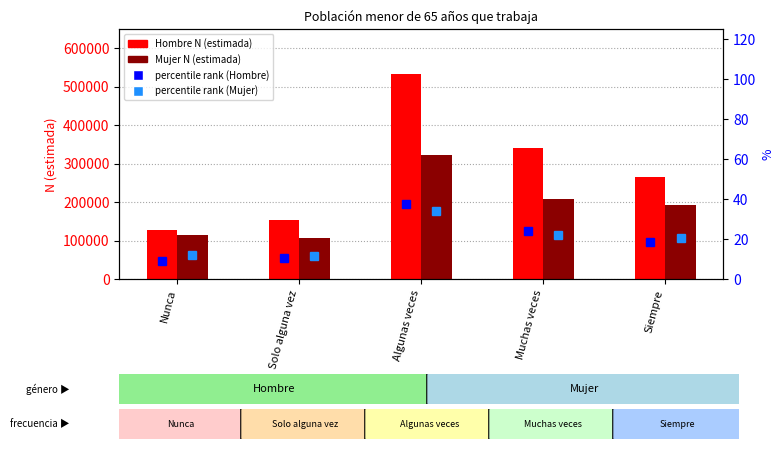

List the series in order of their peak value, highest first.

Hombre N (estimada), Mujer N (estimada), percentile rank (Hombre), percentile rank (Mujer)